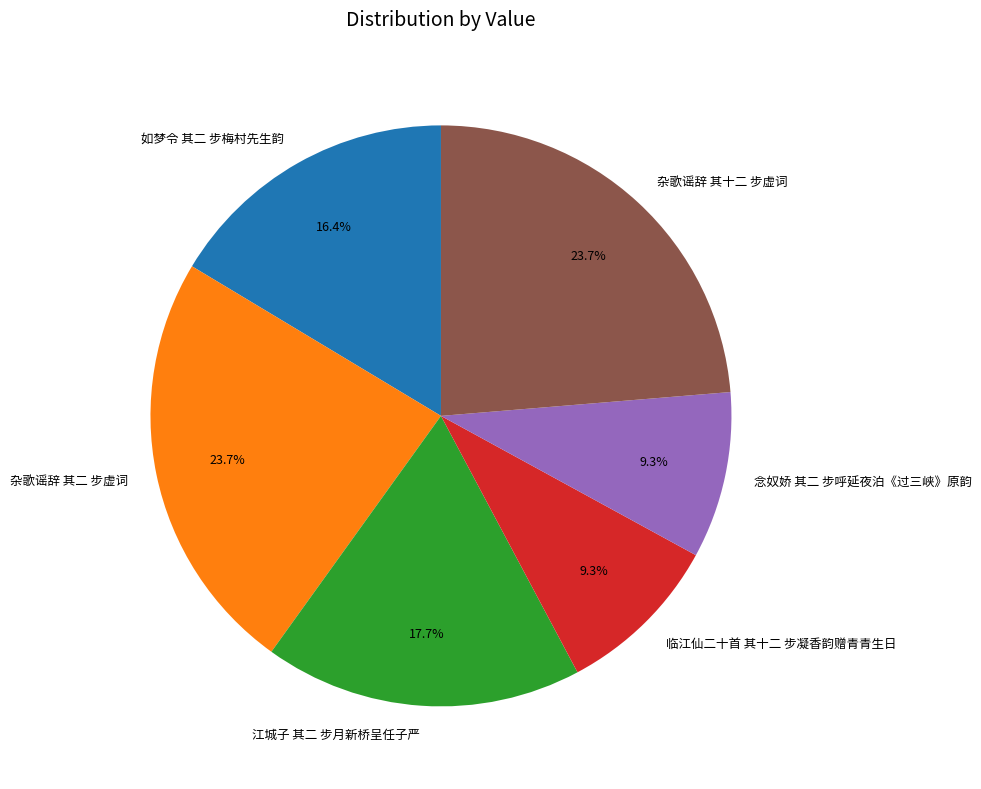

To the nearest percent, what portion does 念奴娇 其二 步呼延夜泊《过三峡》原韵 represent?

9%